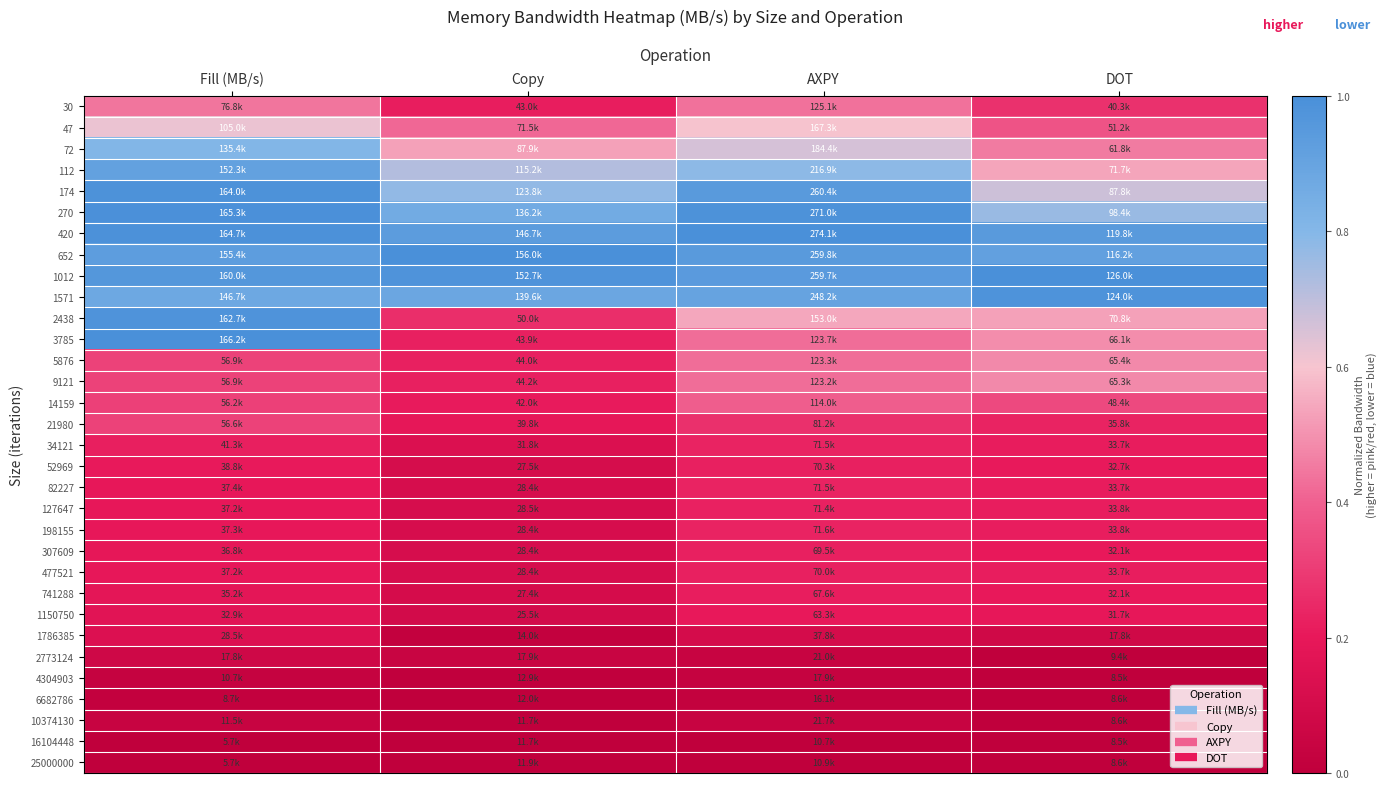

What is the spread (max minus min) of values at Fill (MB/s)?

1.0